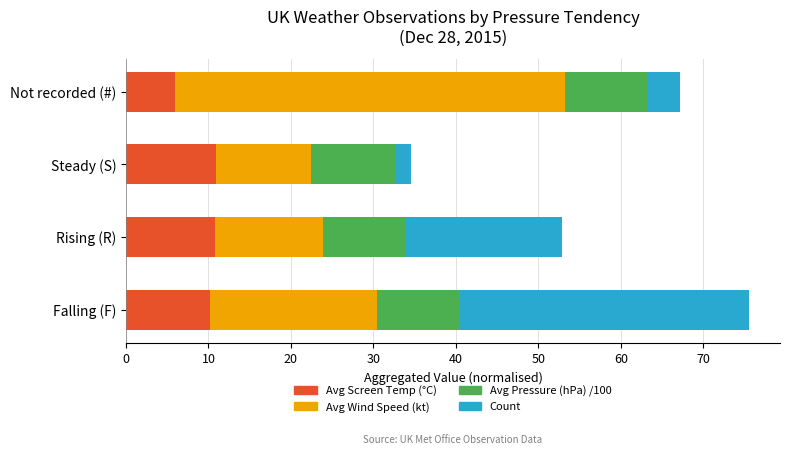

Is it true that Avg Screen Temp (°C) equals 10.2 at Falling (F)?

True